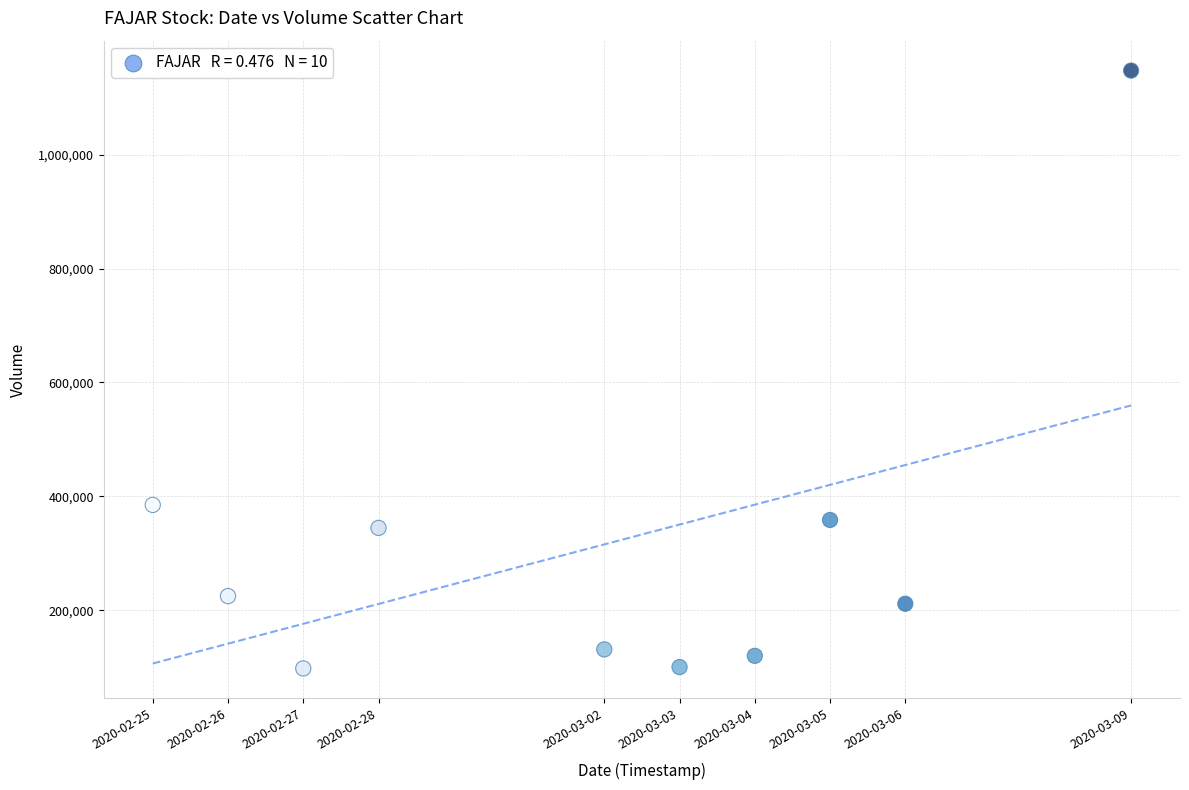

What Y value in the scatter plot is closest to 622750?

385000